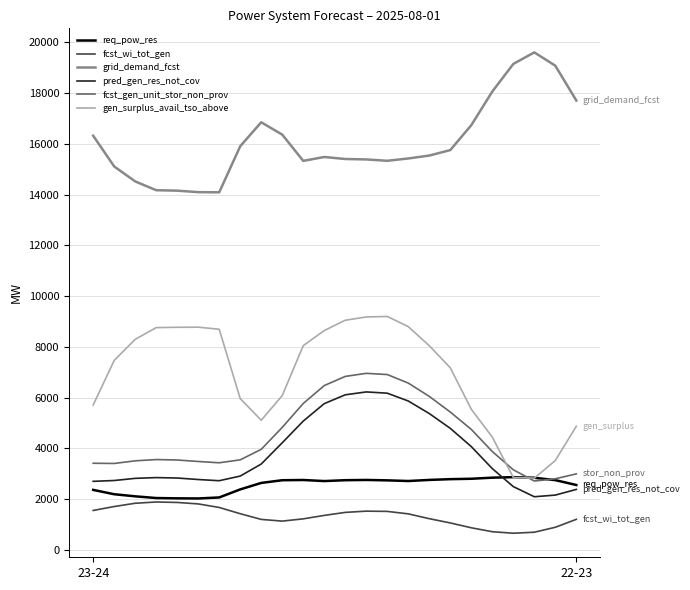

What is the minimum value for fcst_gen_unit_stor_non_prov?

2709